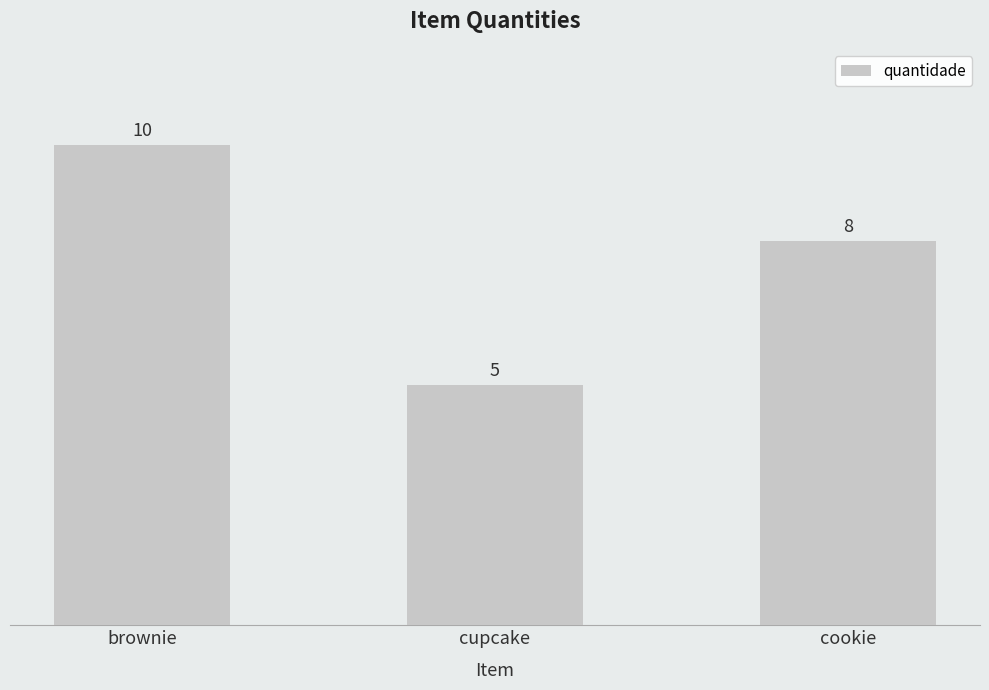

The chart shows a value of 5 at cupcake. True or false?

True